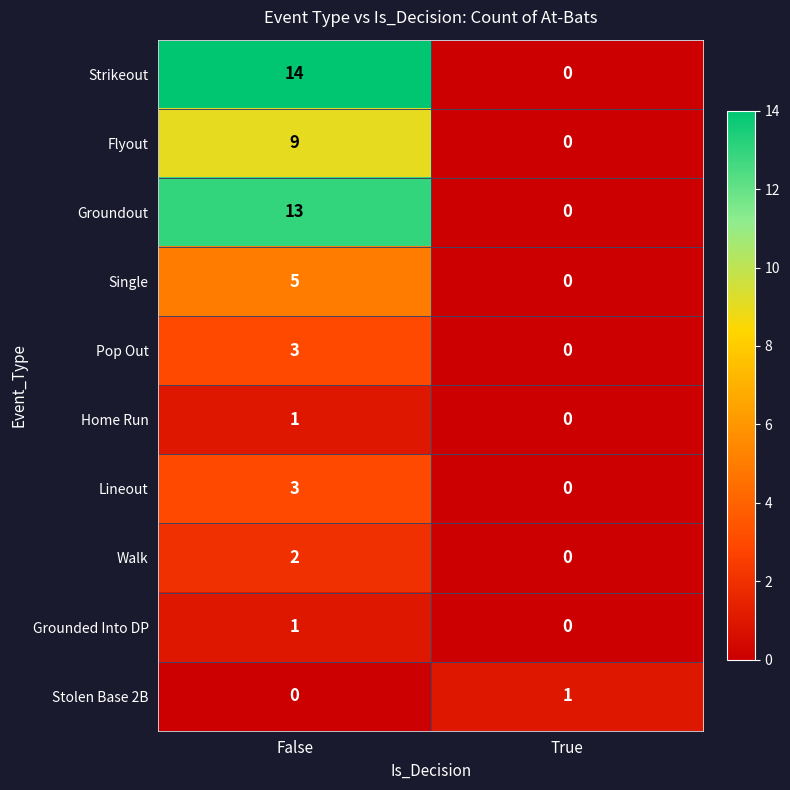

What is the sum of all Groundout values?

13